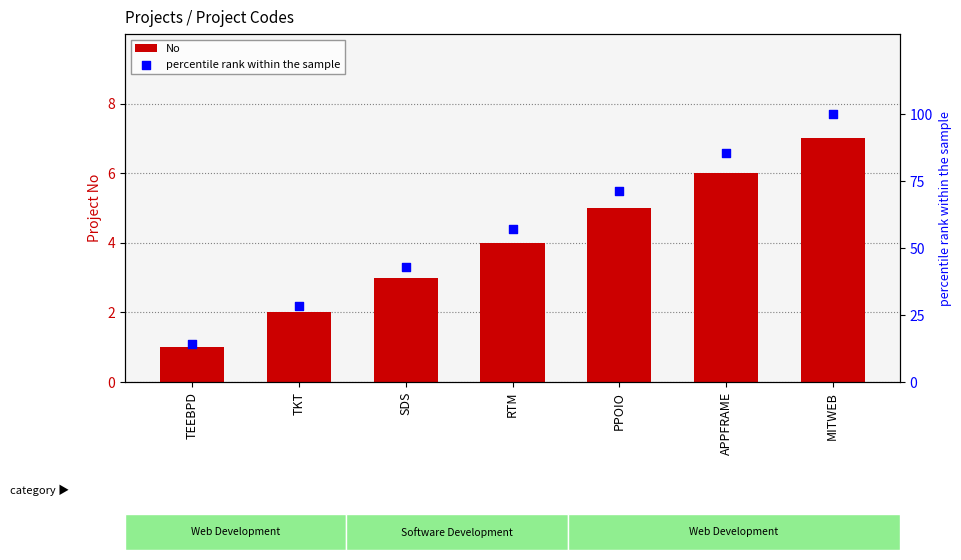

At which category is the sum across all series the highest?

MITWEB